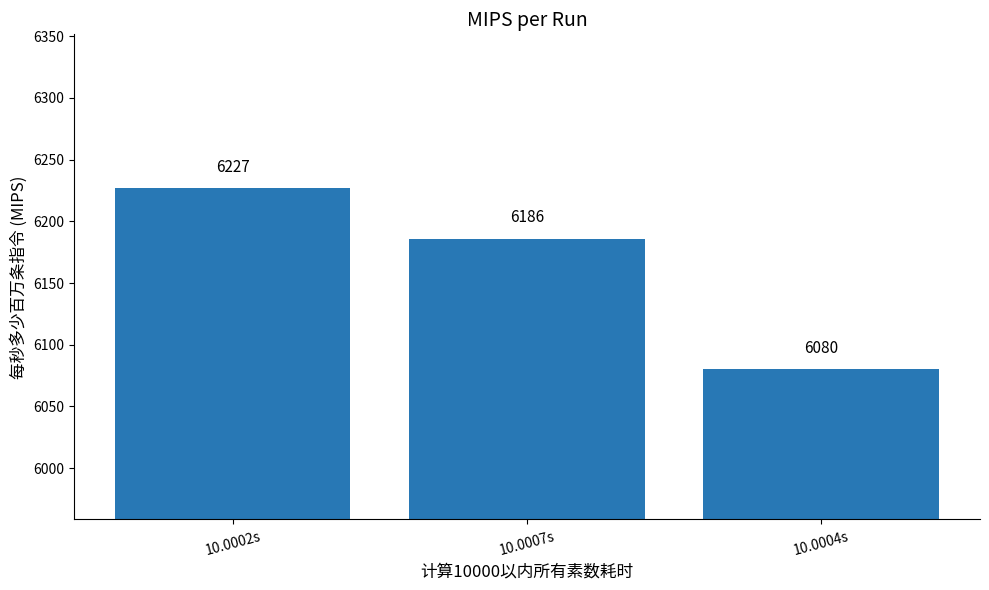

True or false: the data shows 6186 at 10.0007s.

True